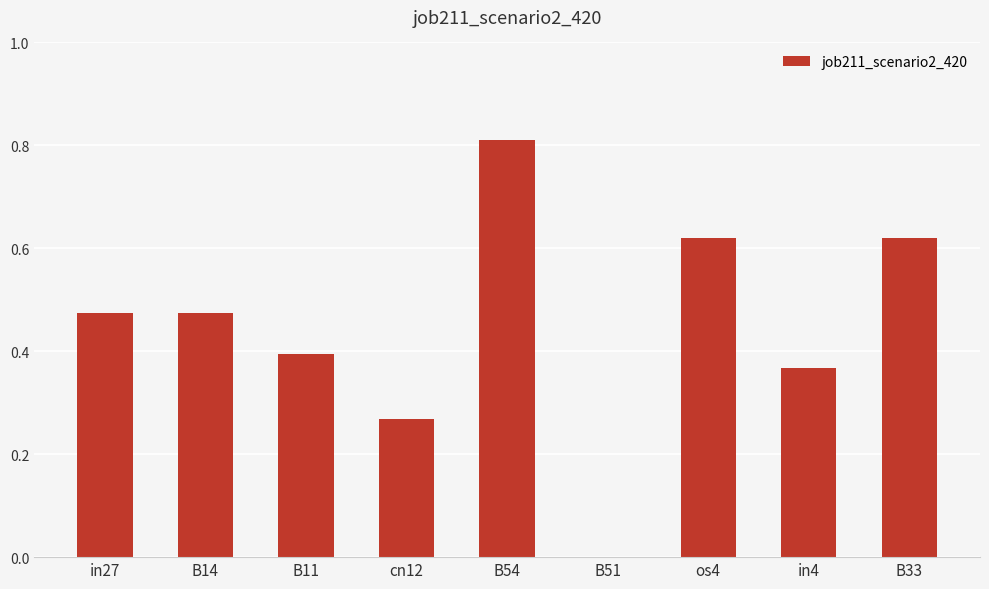

Which category has the highest value across all series?

B54